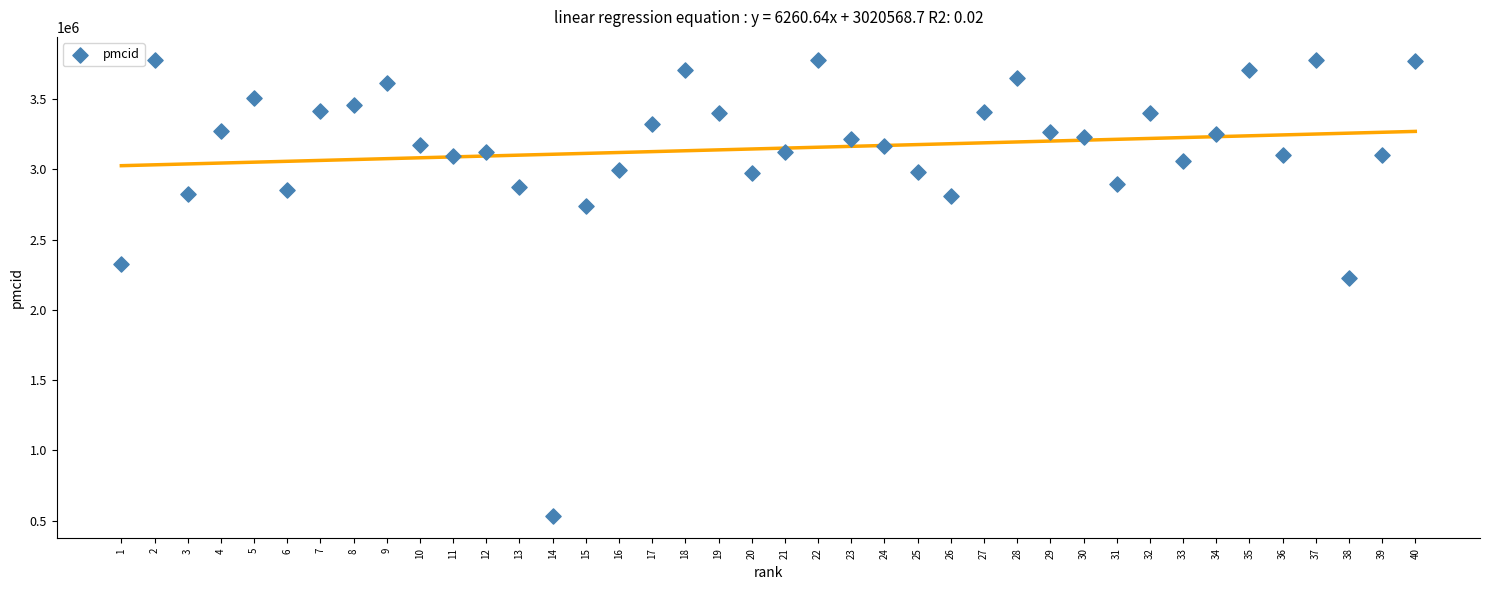

What is the range of Y values (max minus min)?

3245838